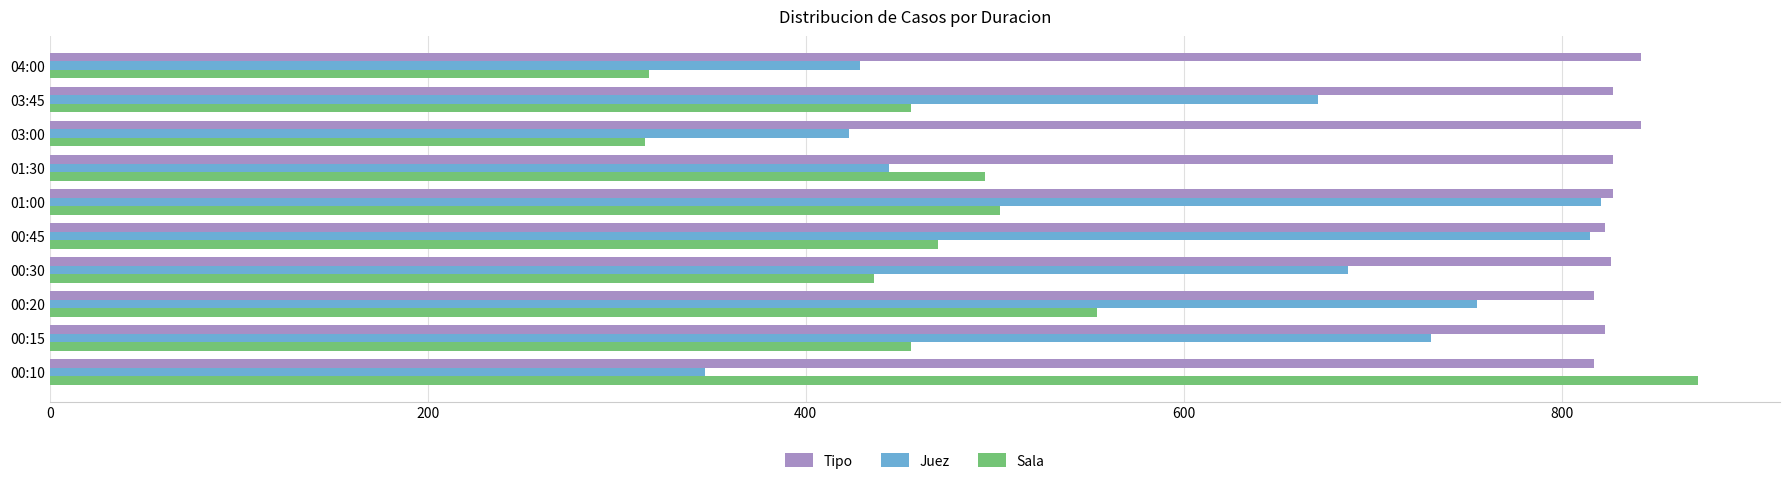

Which category has the lowest value in the Juez series?

00:10